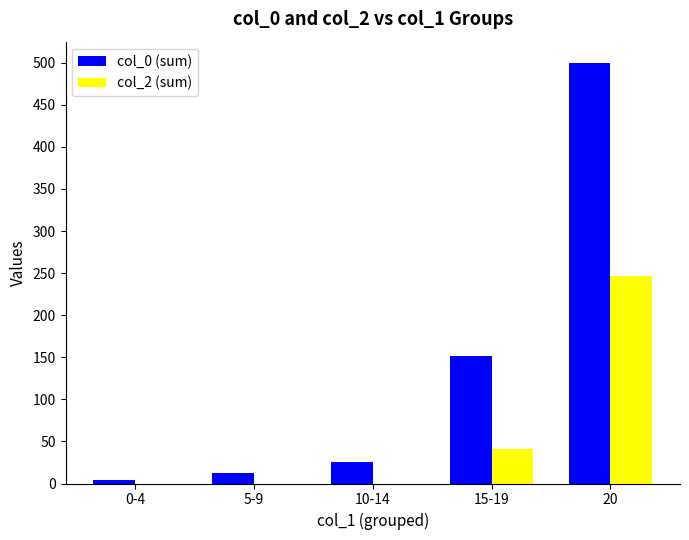

Between 5-9 and 15-19, which series saw the biggest shift?

col_0 (sum)